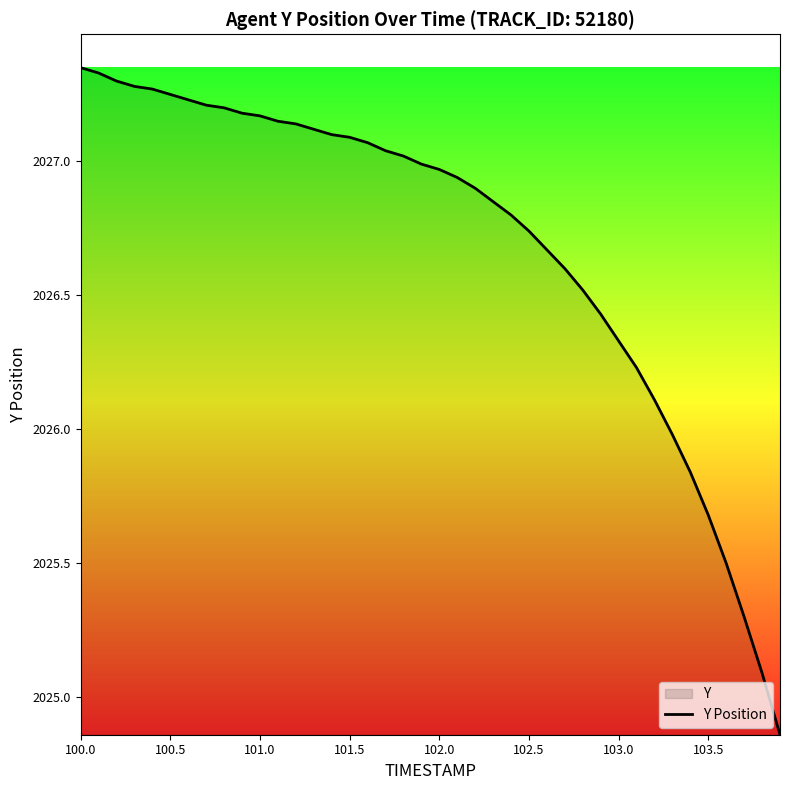

Is it true that the value at 103.5 is 2812.1?

False